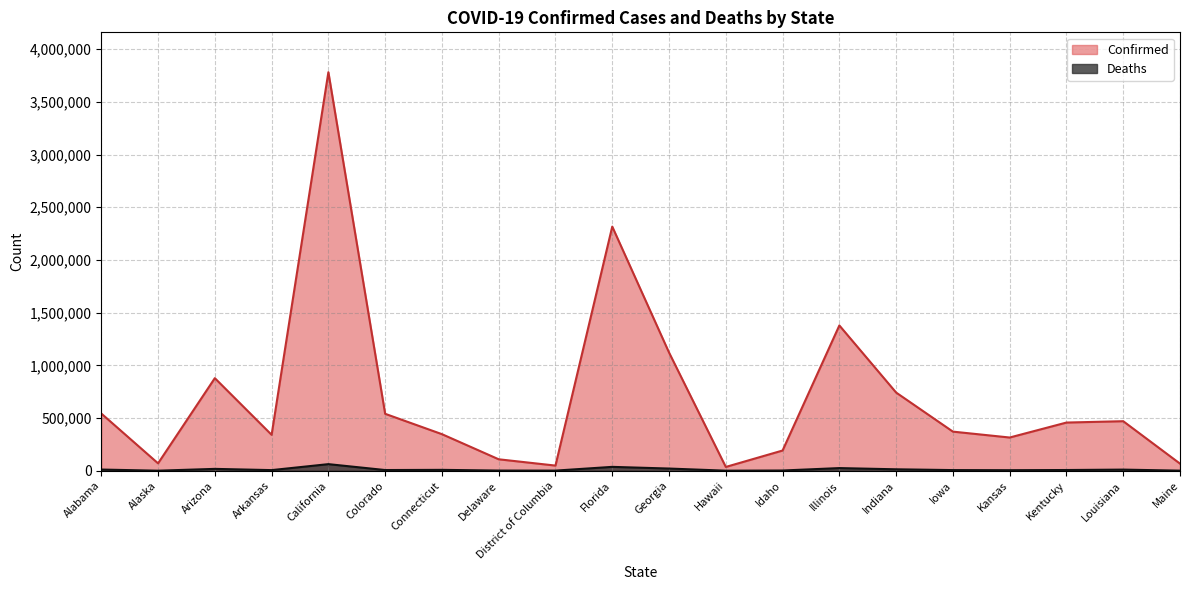

What is the total value across all series at Idaho?

193826